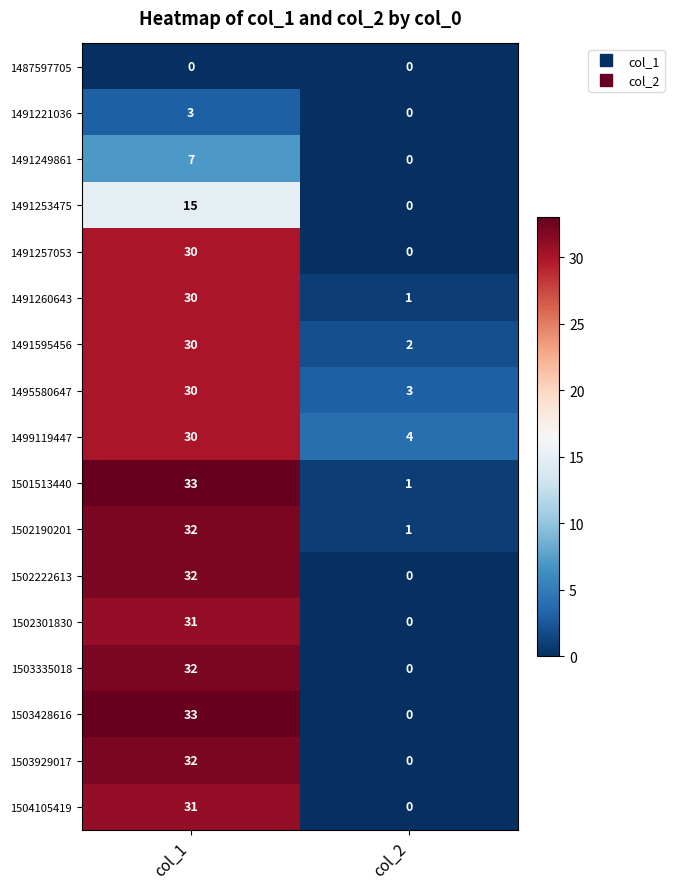

What is the spread (max minus min) of values at col_2?

4